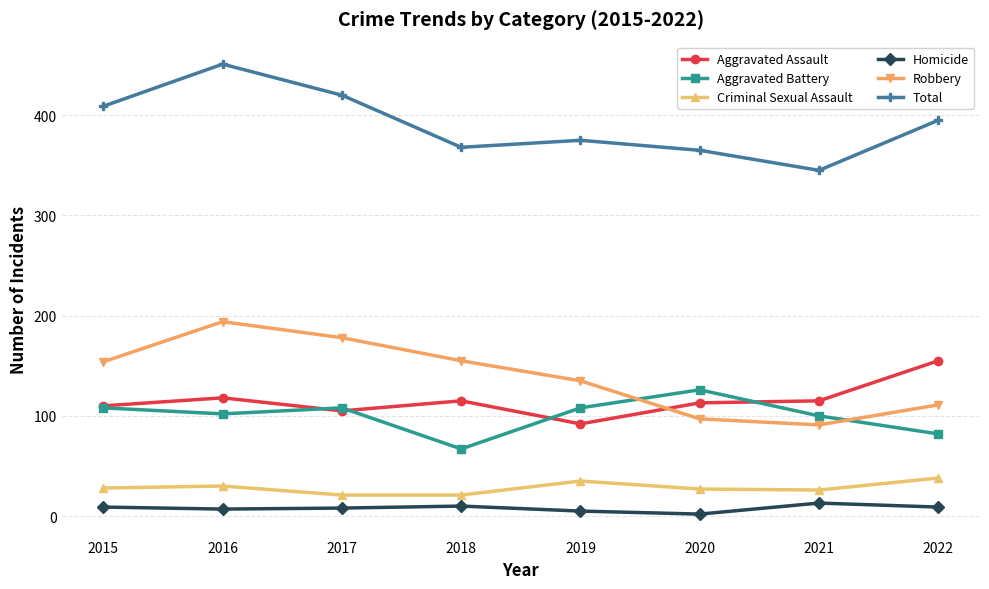

How many data points in Robbery are less than 154?

4